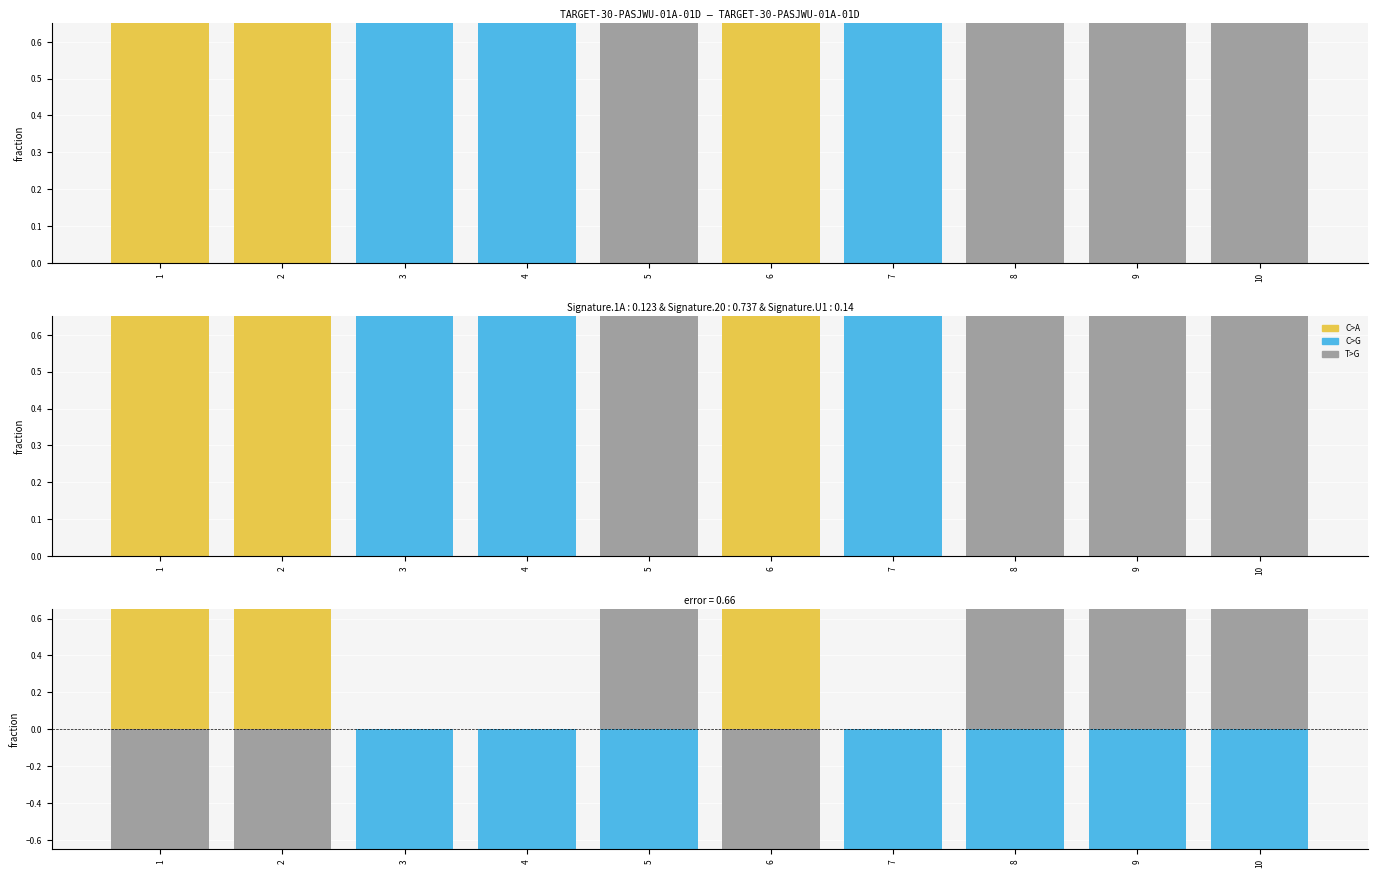

What is the value of the 2 bar at the 8th from the left?

1